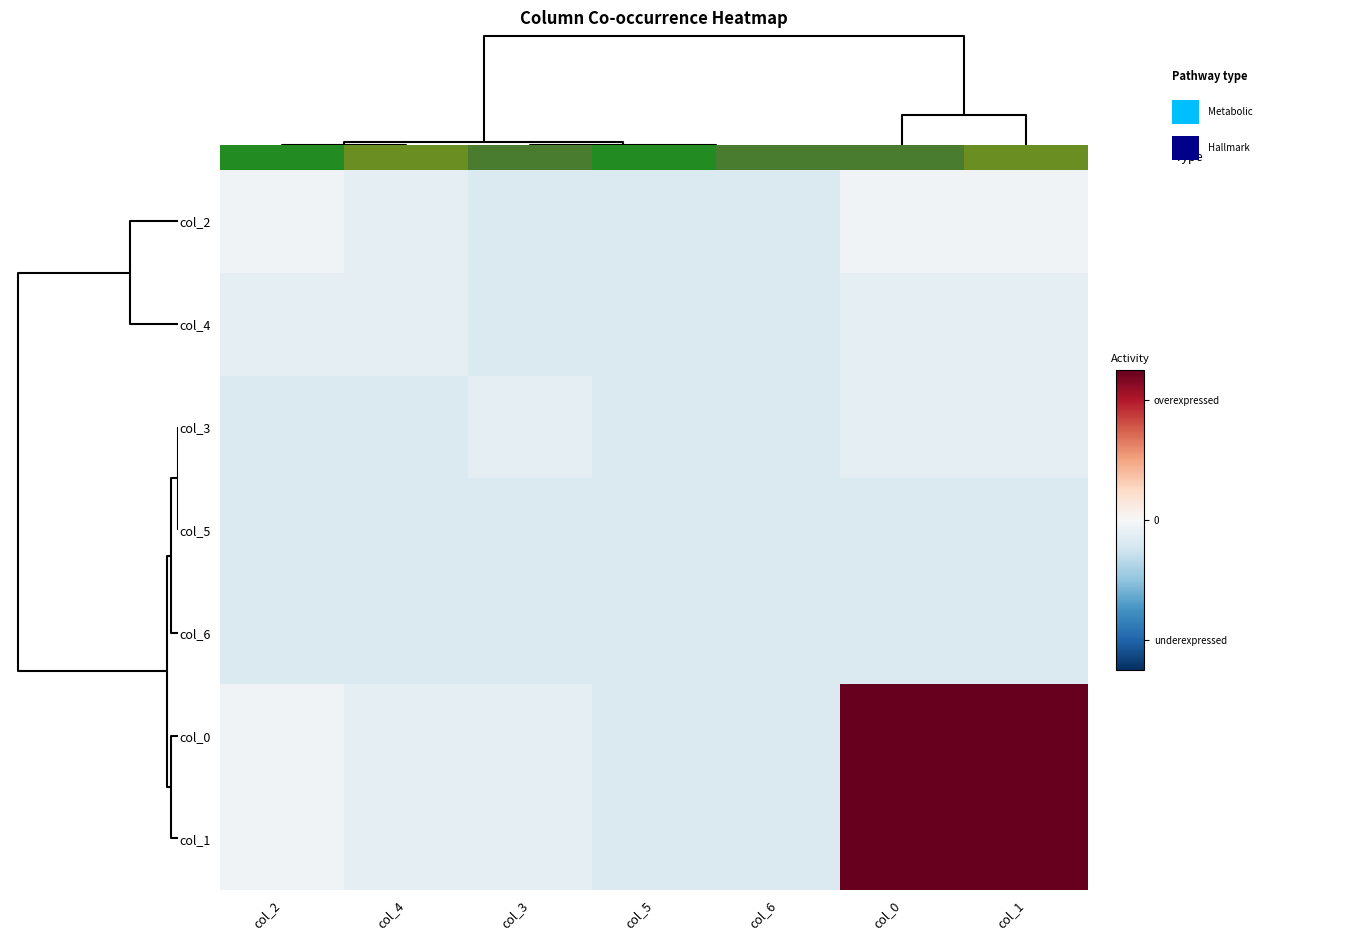

What is the maximum value shown in the chart?

6.0